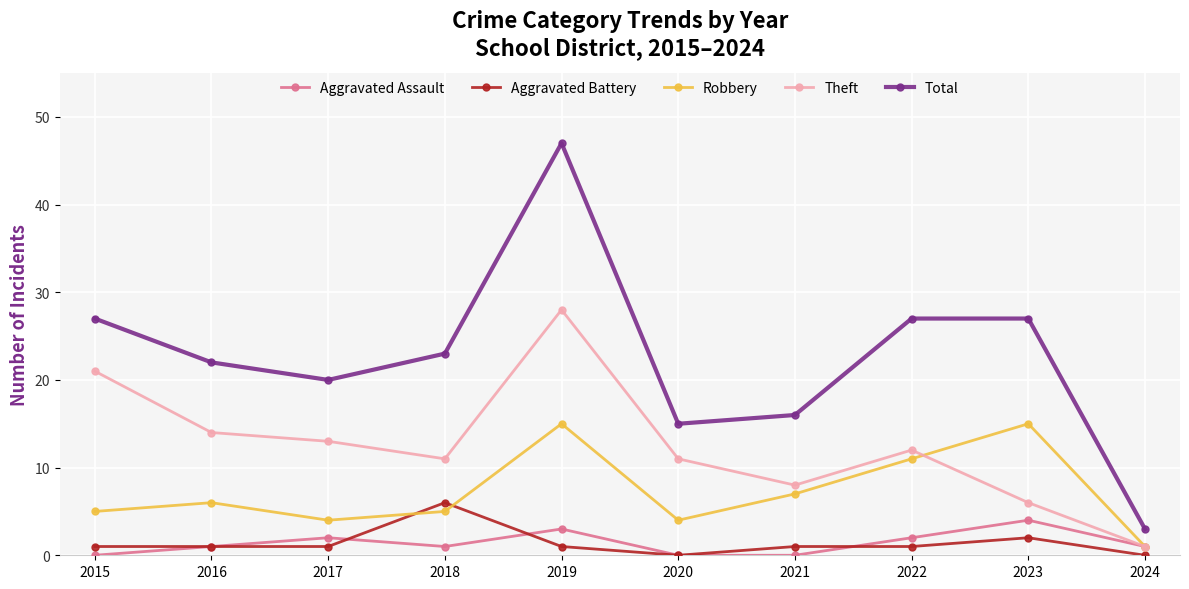

At which label does Total first exceed 23?

2015